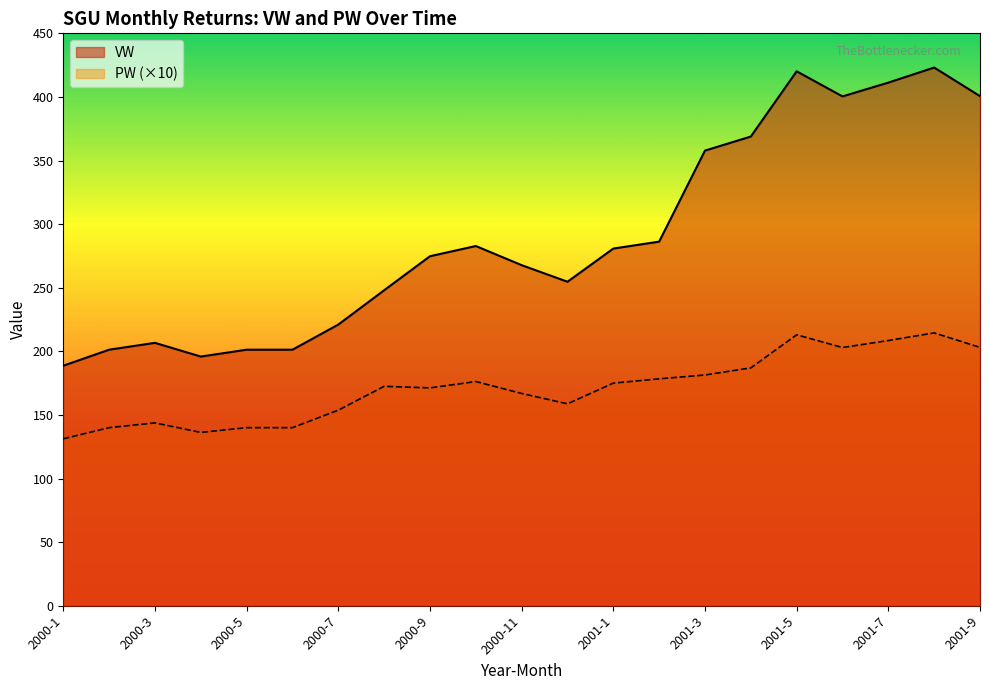

What is the label of the 12th point from the left?

2000-12